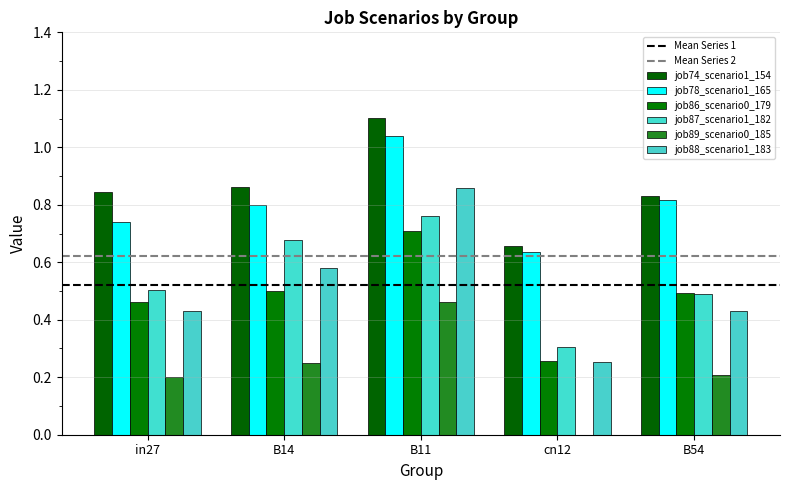

Is it true that job88_scenario1_183 equals 0.1 at in27?

False